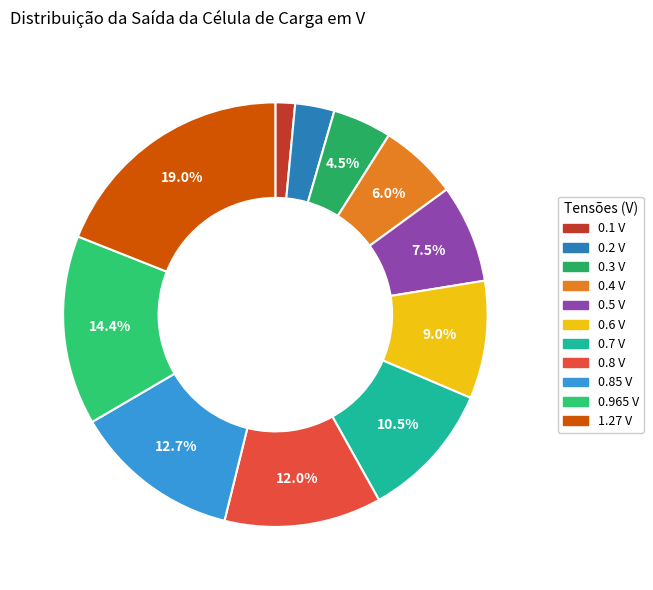

How many slices are in this pie chart?

11